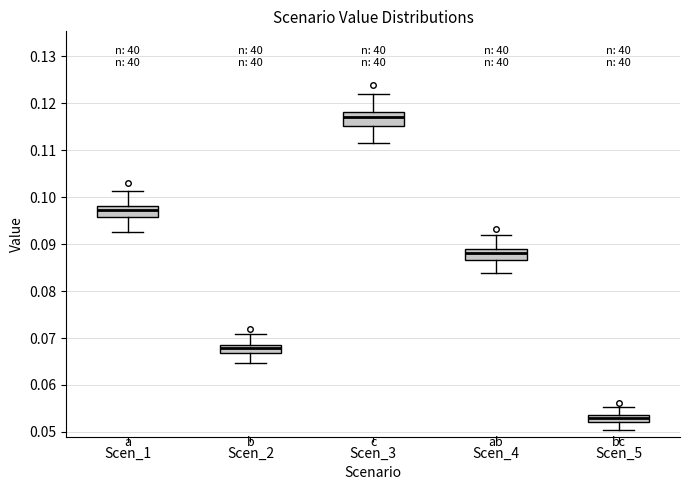

Where does the lower whisker of the box for Scen_1 end on the y-axis? The values are not printed on the chart, so give them approximately, as read against the axis.

0.093